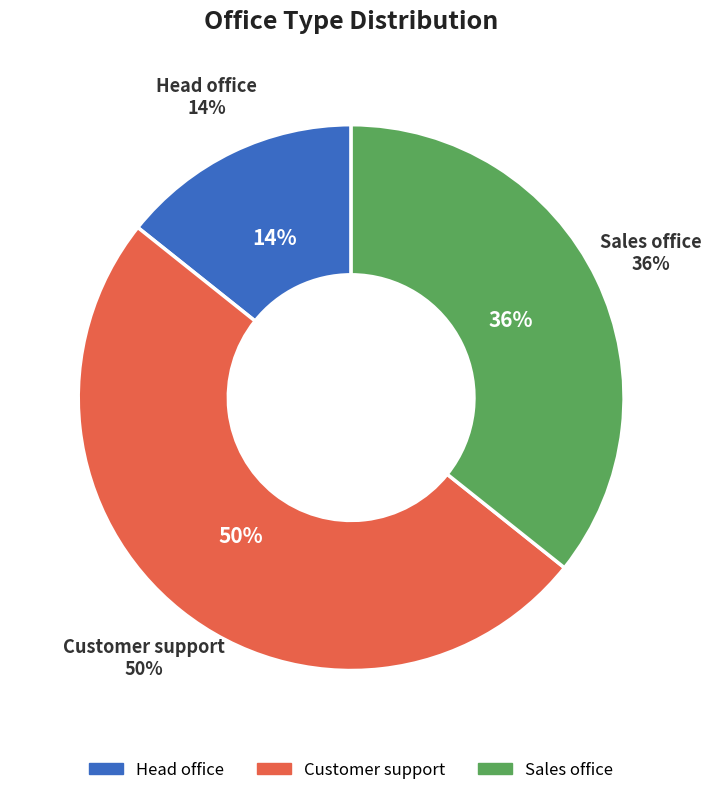

The Customer support slice represents 50% of the pie. True or false?

True